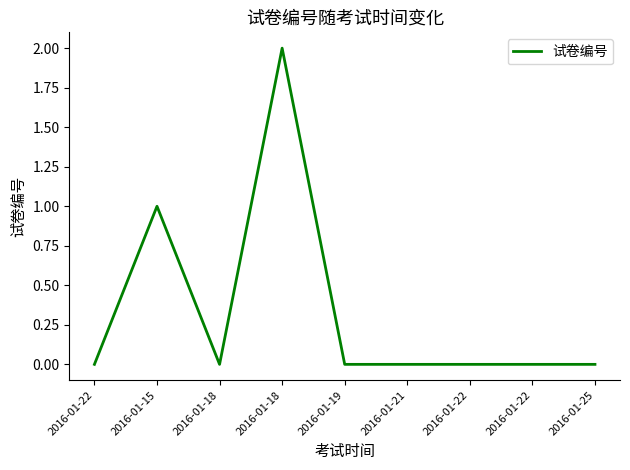

Does the chart have visible grid lines?

No